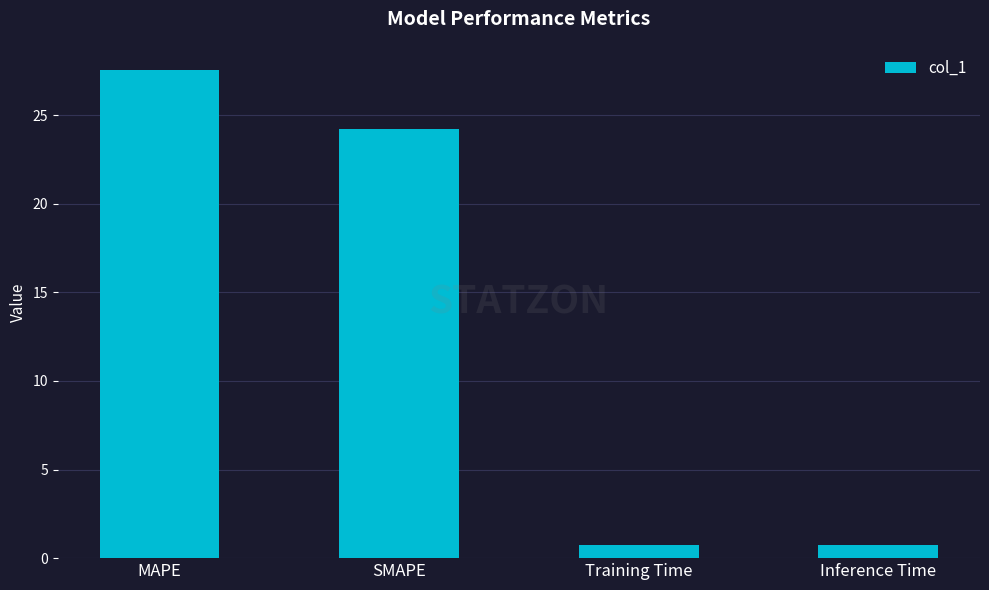

What is the sum of the values at SMAPE and Inference Time?

25.0